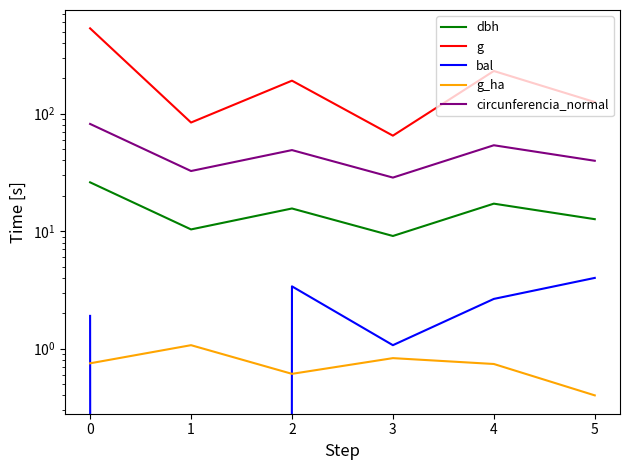

What is the sum of all circunferencia_normal values?

285.6